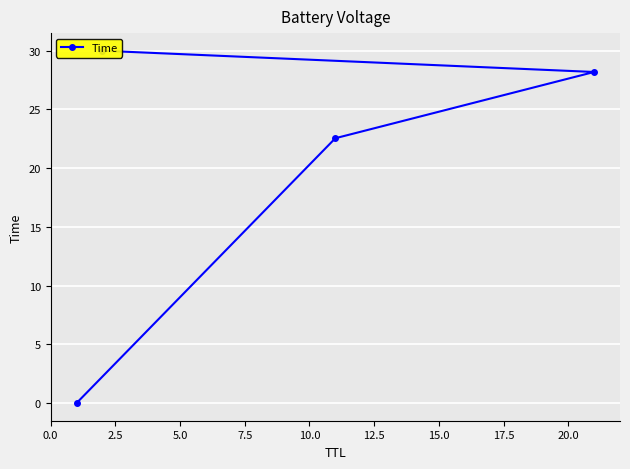

Reading left to right, extract all data points from this chart.

0.0	22.6	28.2	30.0